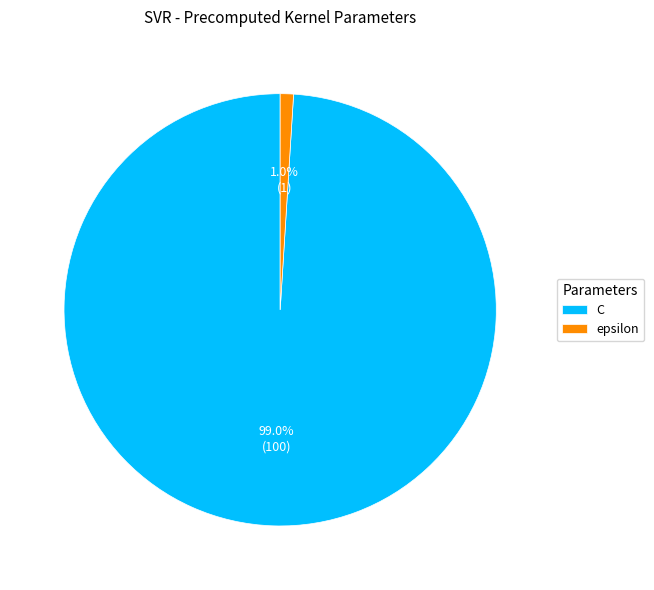

What portion of the pie excludes epsilon?

99.0%